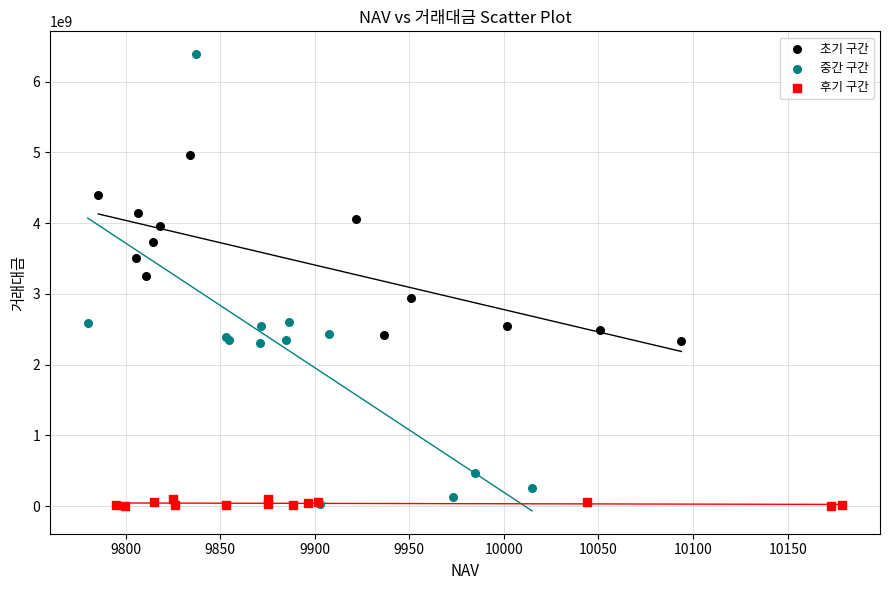

Which series has the widest spread of Y values?

중간 구간